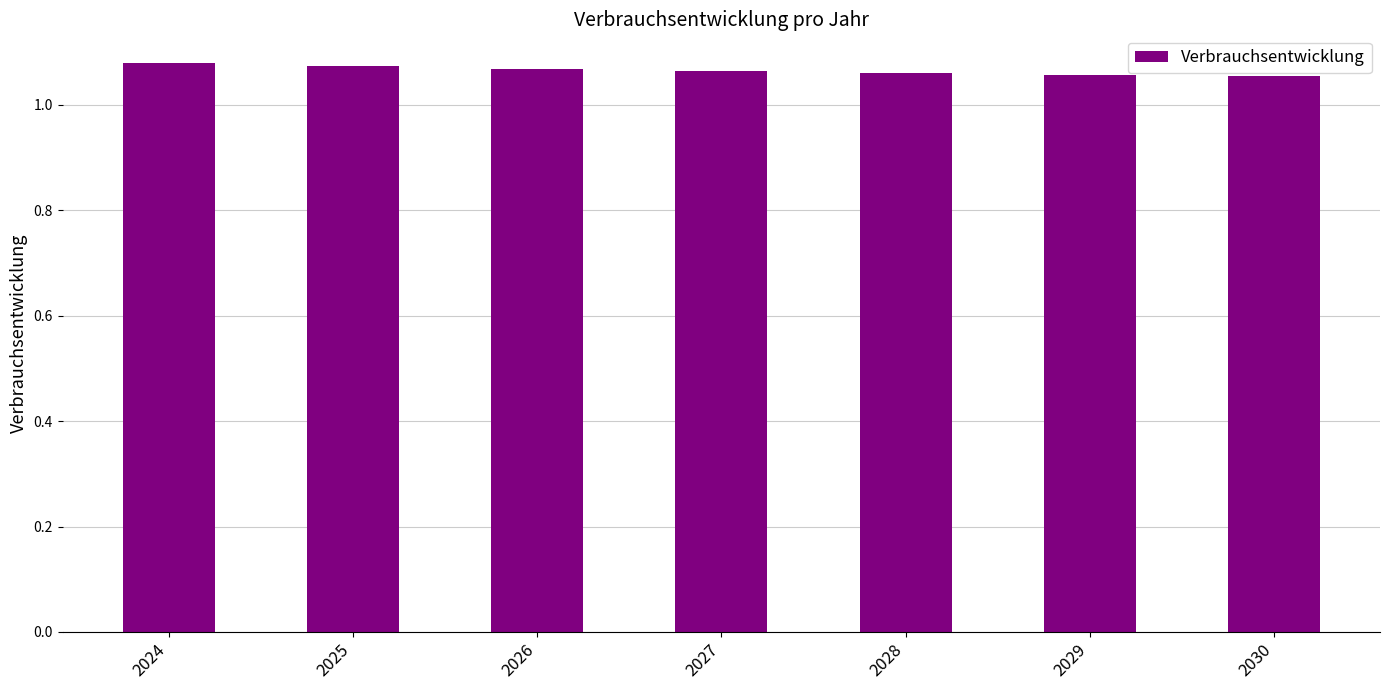

Approximately how many times larger is the value at 2030 compared to 2026?

1.0